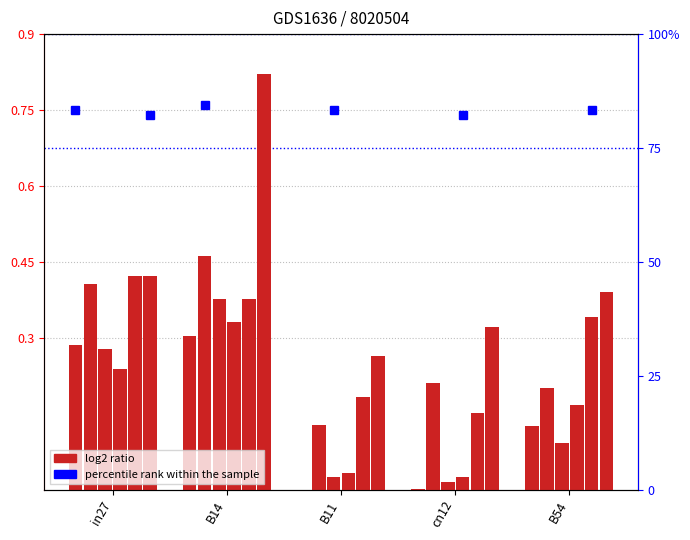

What is the spread (max minus min) of values at in27?

0.2